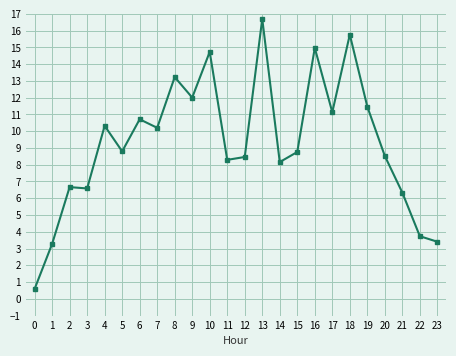

How many lines are shown in the chart?

1